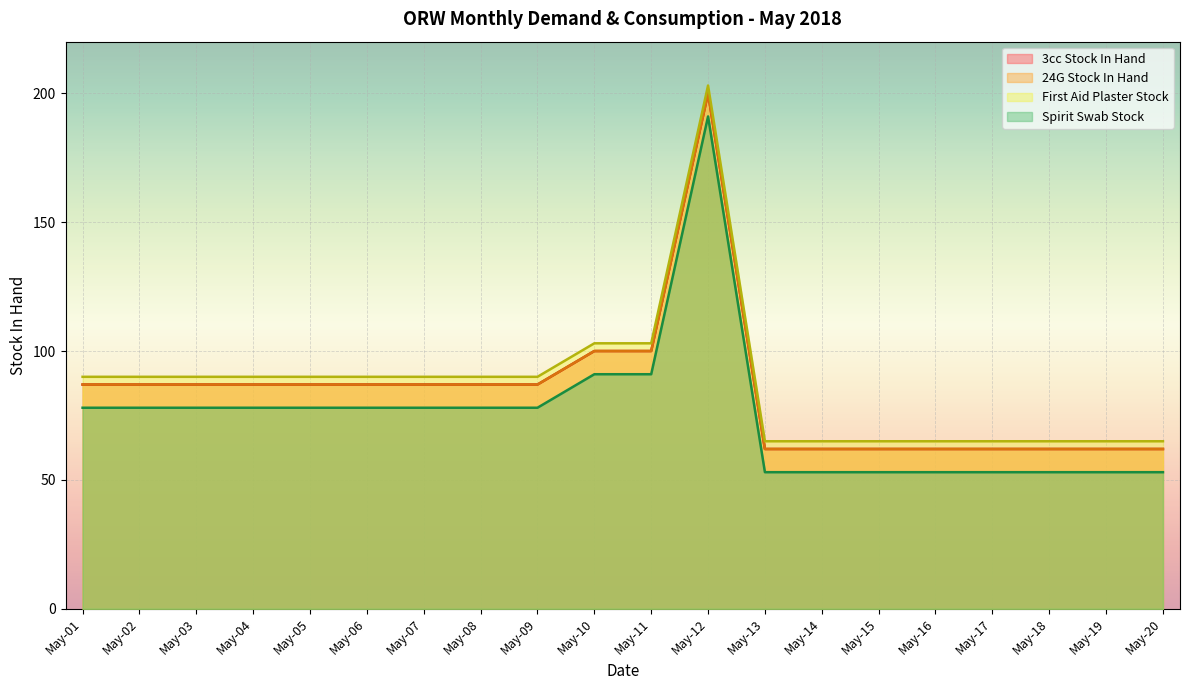

Does the chart display data point markers on the line(s)?

No